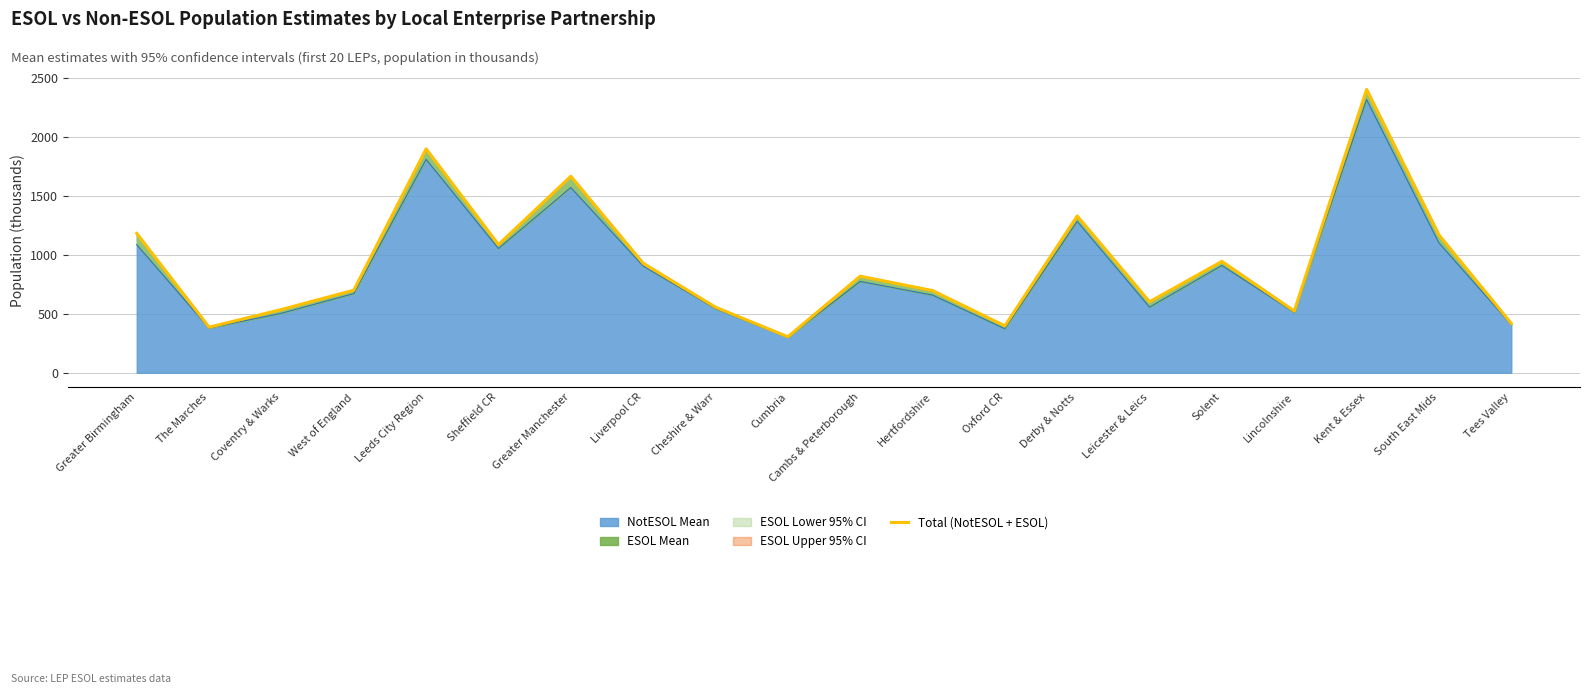

Reading right to left, extract all data points from this chart.

Tees Valley=417.8	South East Mids=1167.0	Kent & Essex=2398.4	Lincolnshire=522.4	Solent=943.1	Leicester & Leics=600.9	Derby & Notts=1327.4	Oxford CR=396.7	Hertfordshire=695.7	Cambs & Peterborough=817.3	Cumbria=304.6	Cheshire & Warr=555.1	Liverpool CR=927.2	Greater Manchester=1663.6	Sheffield CR=1085.2	Leeds City Region=1895.5	West of England=698.9	Coventry & Warks=535.4	The Marches=385.6	Greater Birmingham=1179.9